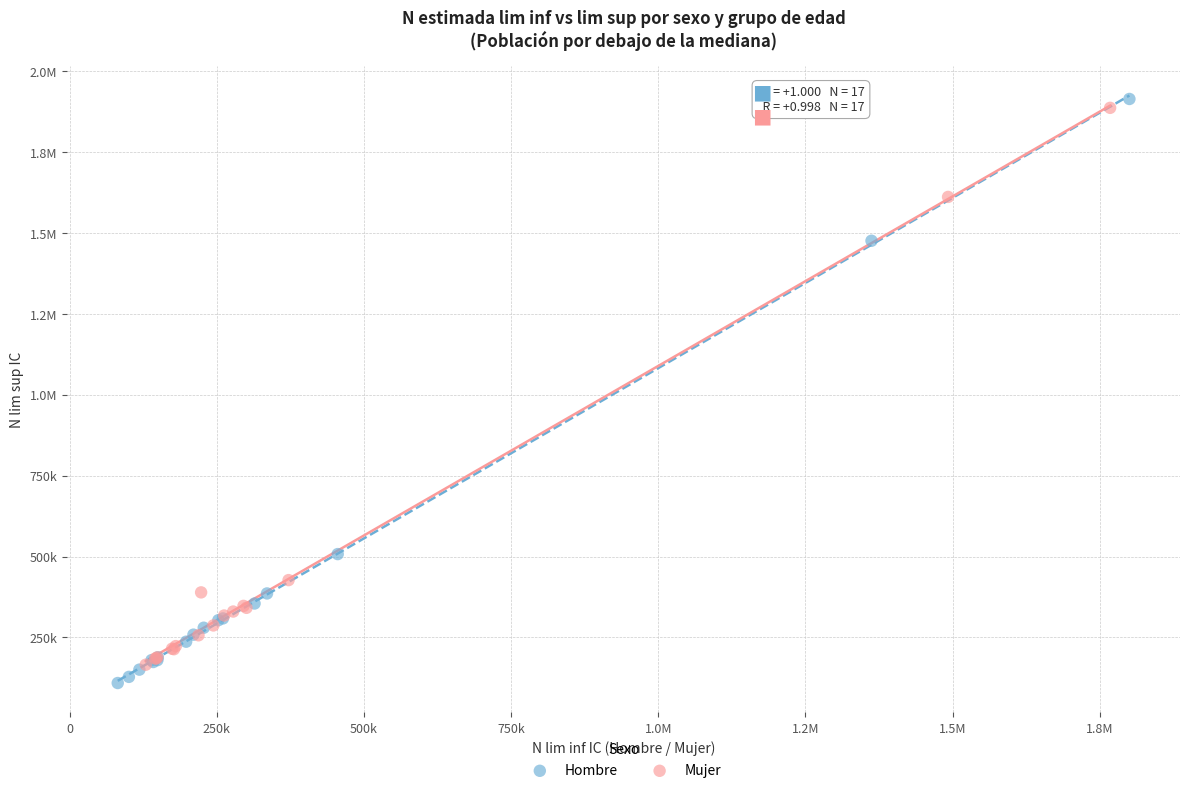

What are all the series names shown in the legend?

Hombre, Mujer